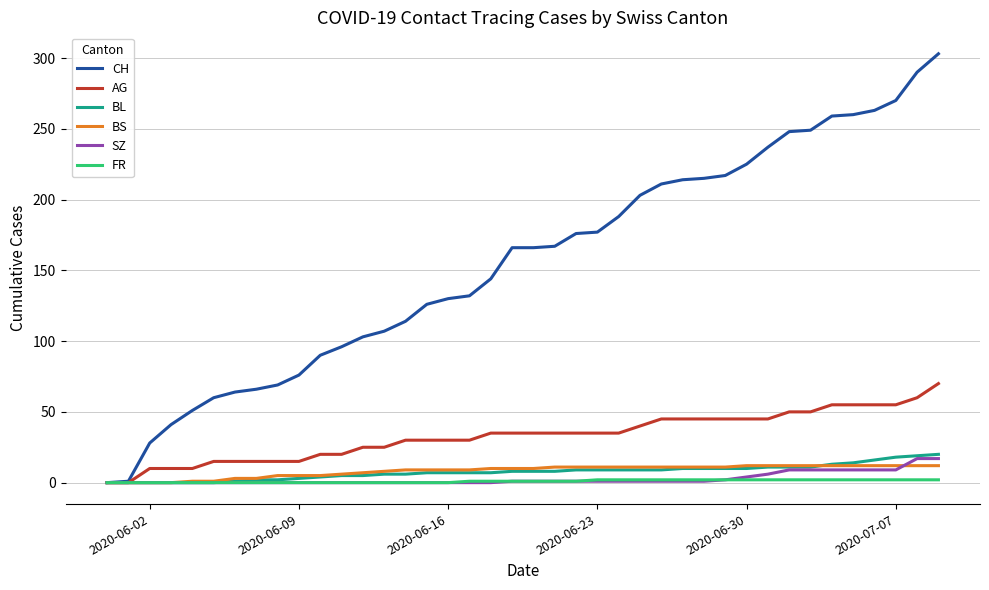

Which series has the widest spread of values?

CH